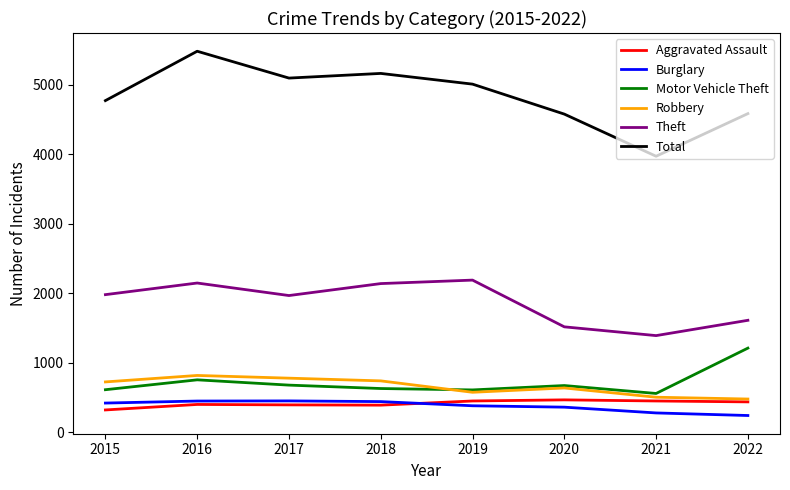

Is this an area chart (filled region under the line)?

No